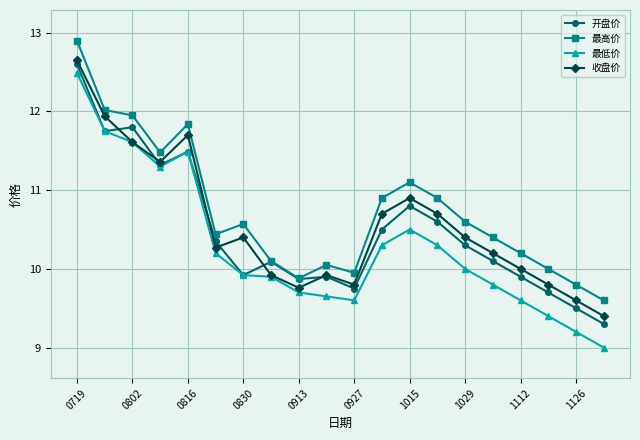

At how many categories does at least one series exceed 12?

2